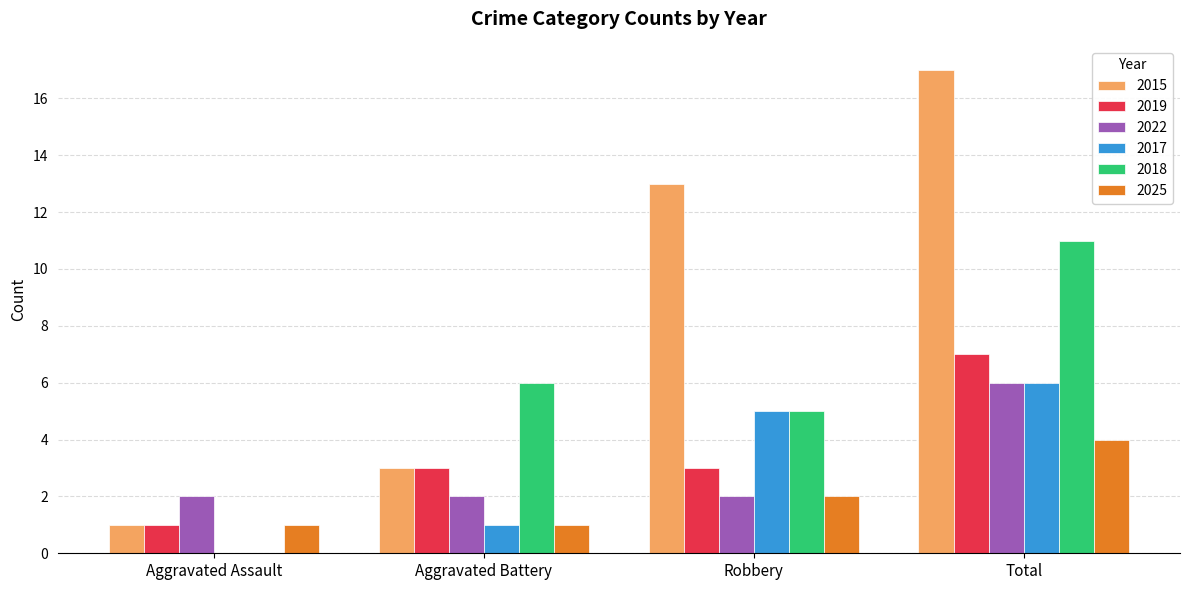

True or false: 2025 has a value of 2 at Aggravated Battery.

False